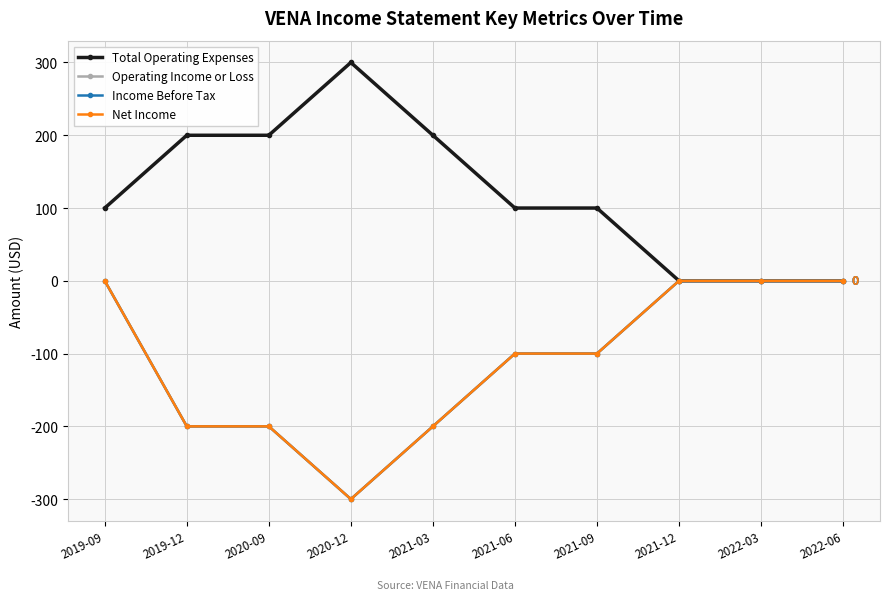

What is the sum of all Income Before Tax values?

-1100